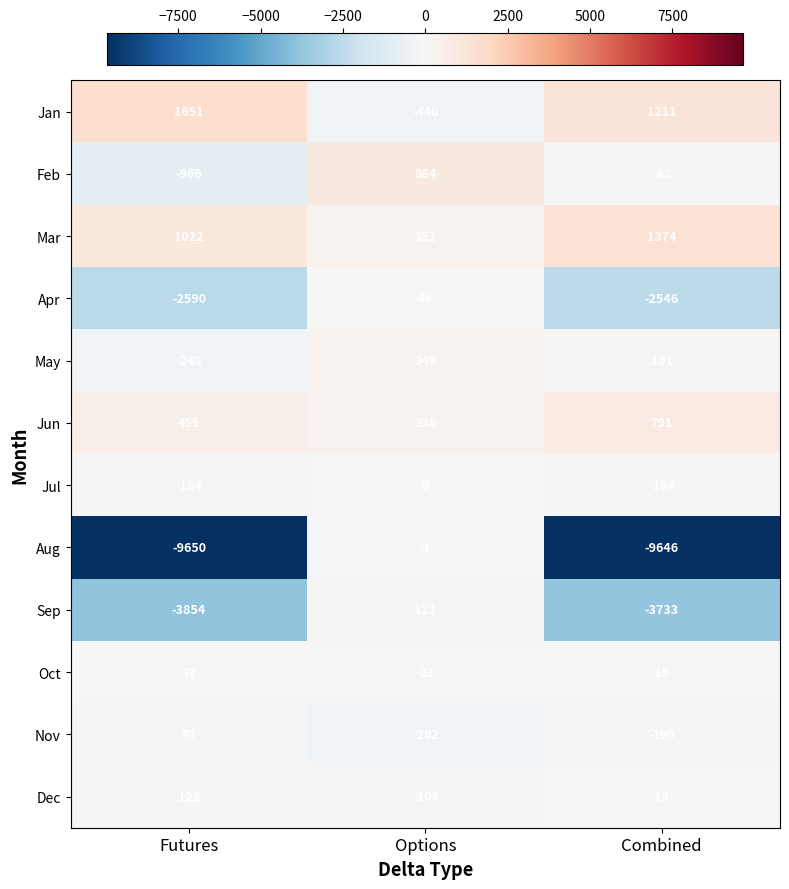

At how many categories does at least one series exceed 453?

3